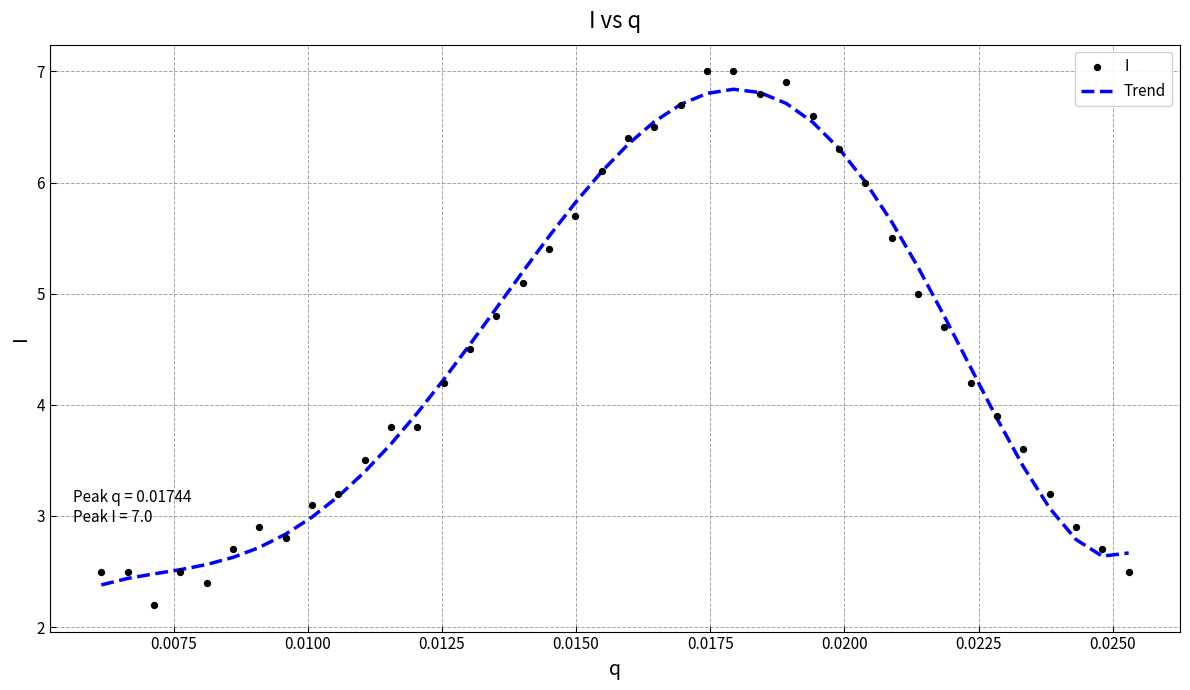

Which series has the largest total across all categories?

Trend